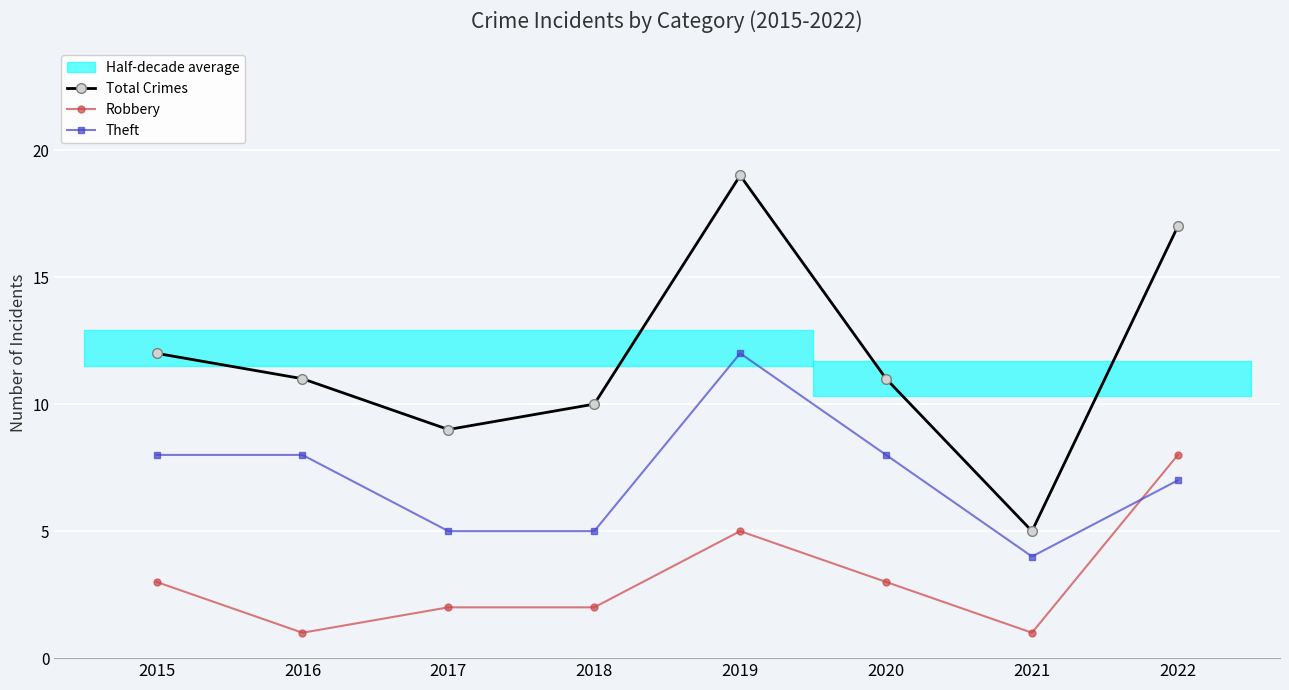

The Total Crimes series shows 9 at 2017. True or false?

True